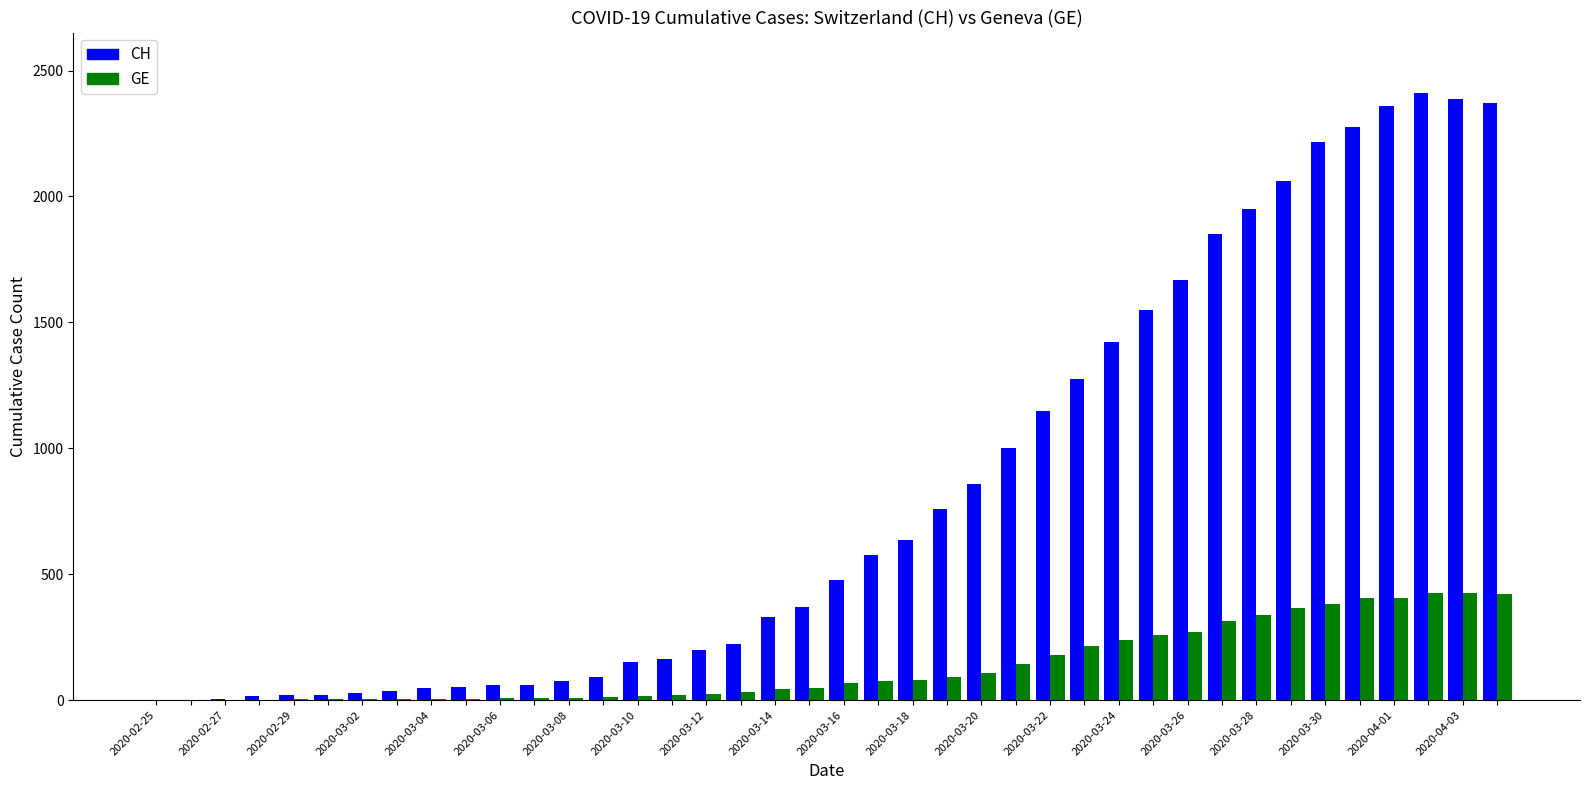

What is the maximum value shown in the chart?

2410